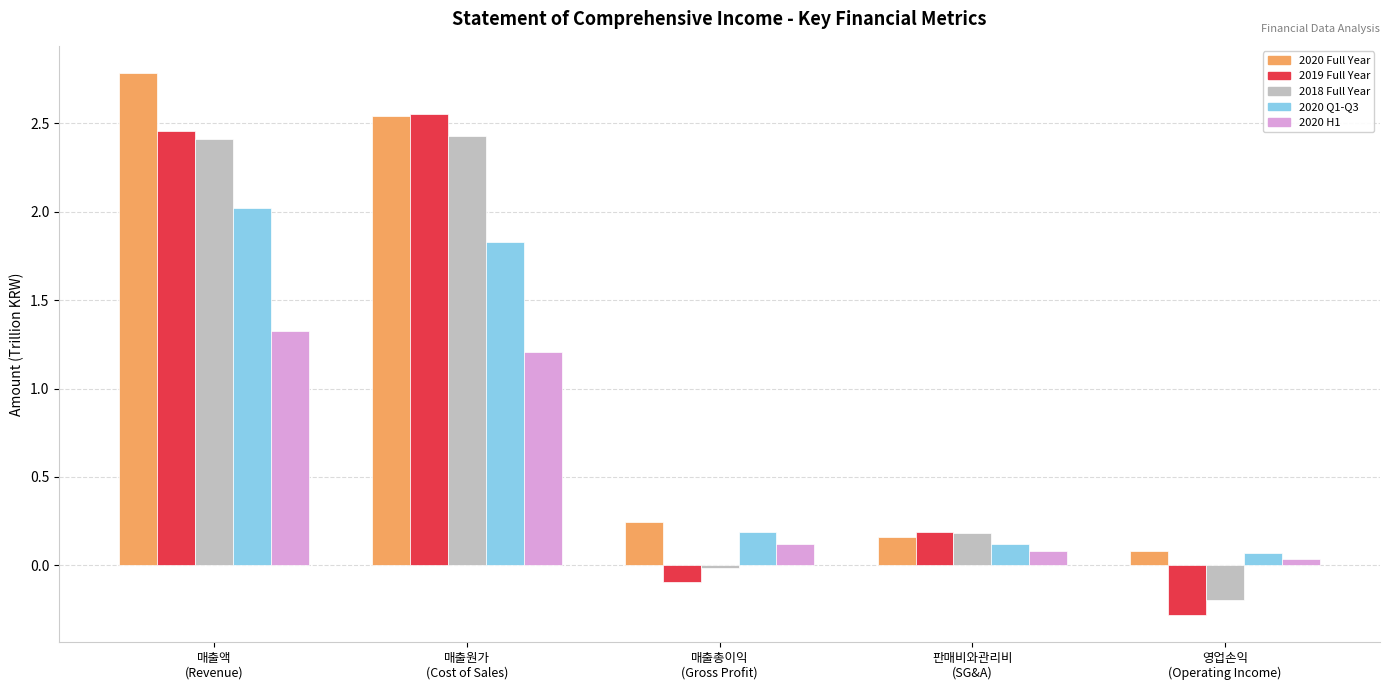

What is the maximum value shown in the chart?

2.8